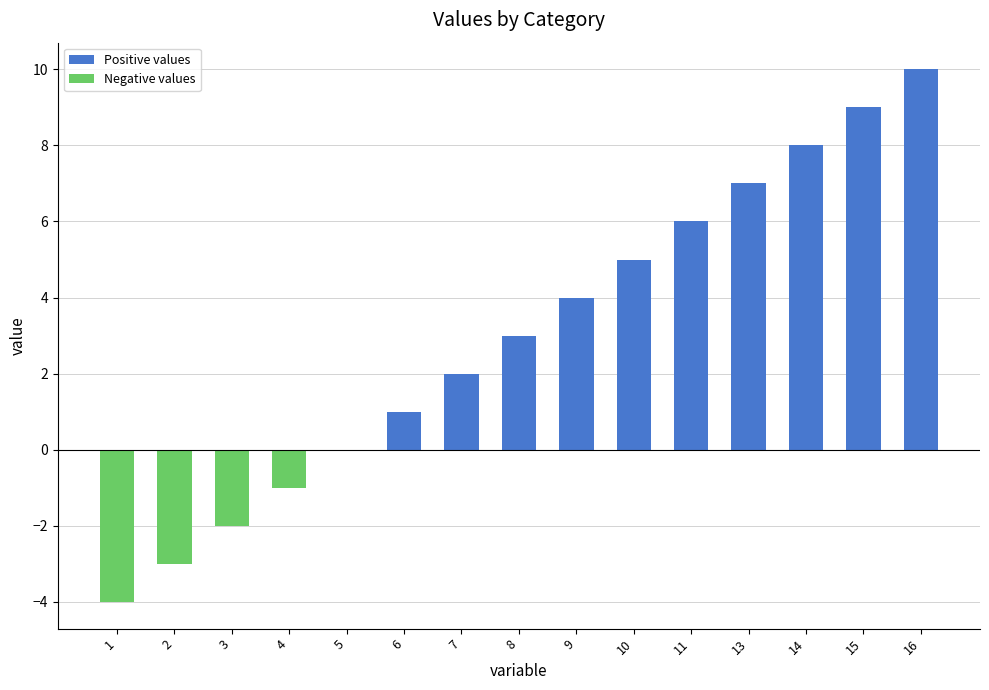

Is it true that Positive values equals 2 at 7?

True